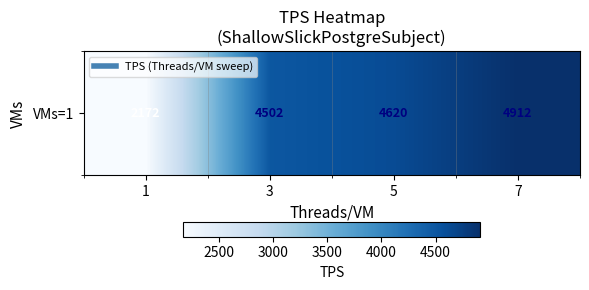

The value at 7 is 4912. True or false?

True